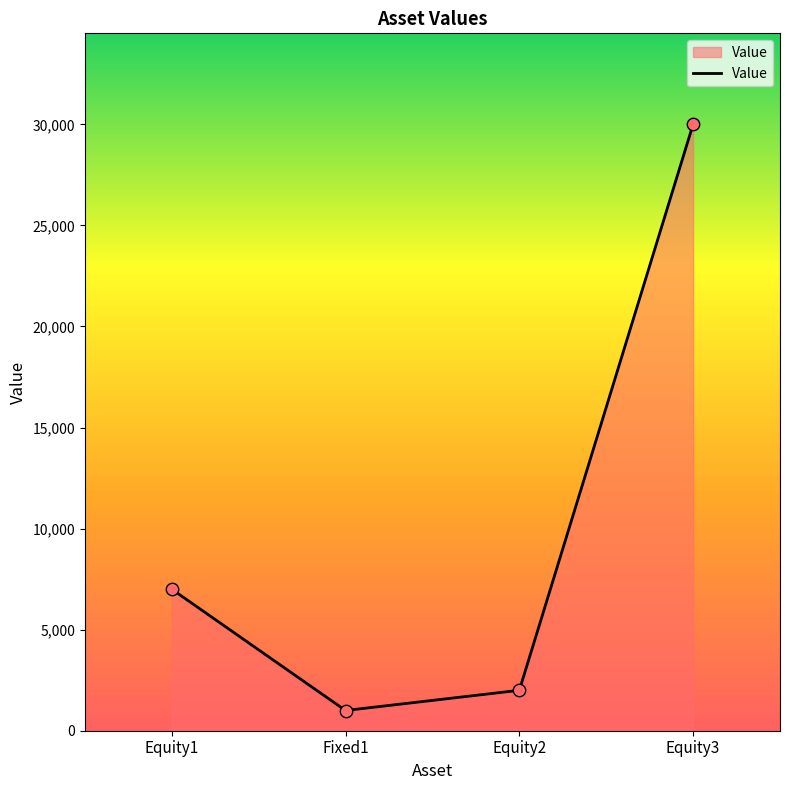

Approximately how many times larger is the value at Fixed1 compared to Equity1?

0.1